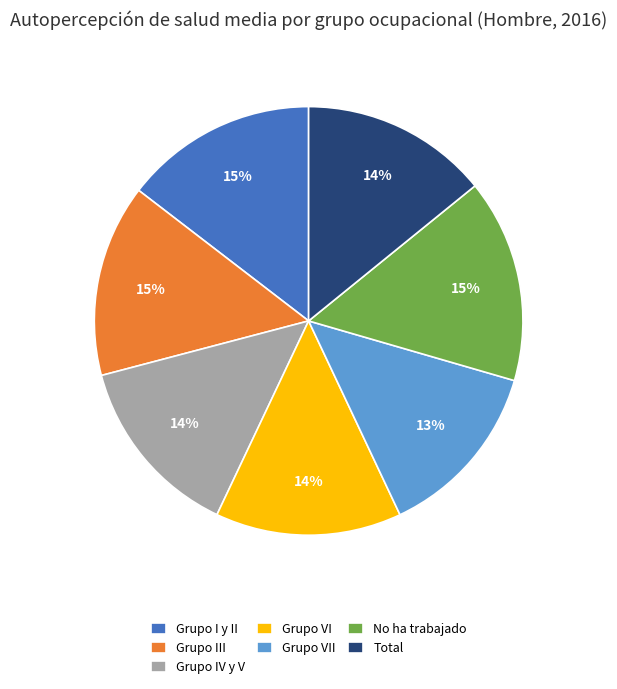

To the nearest percent, what percentage of the pie is Grupo I y II?

15%